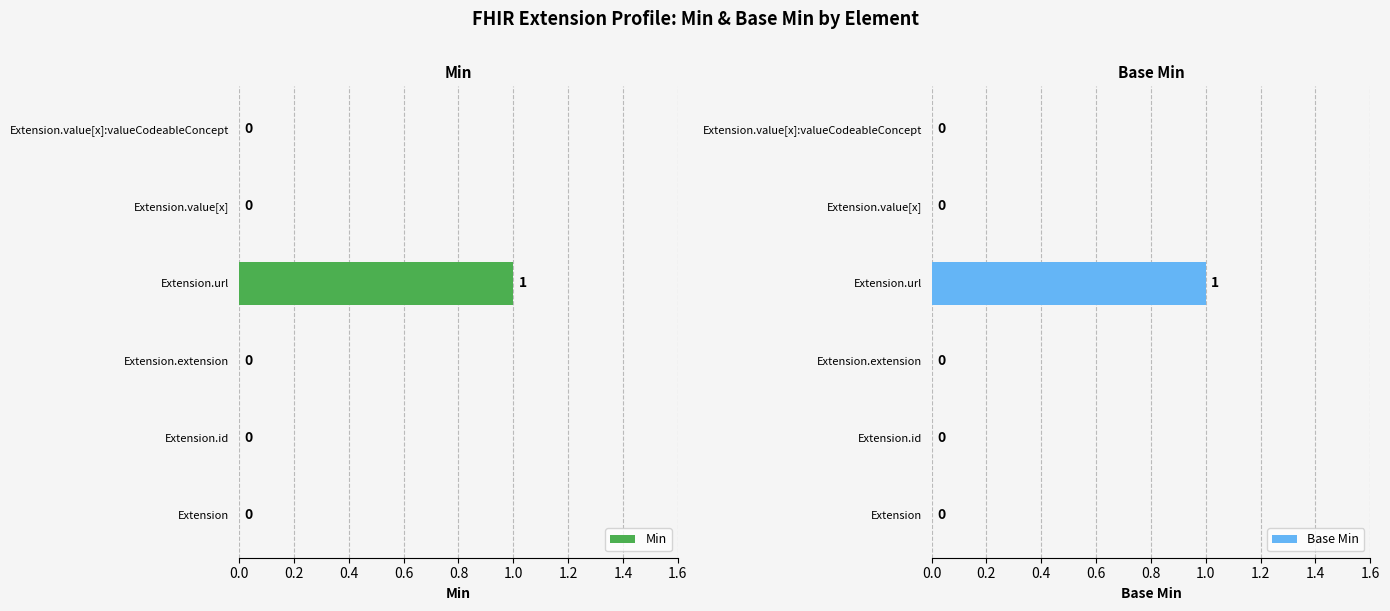

Is it true that Min equals -1 at Extension?

False